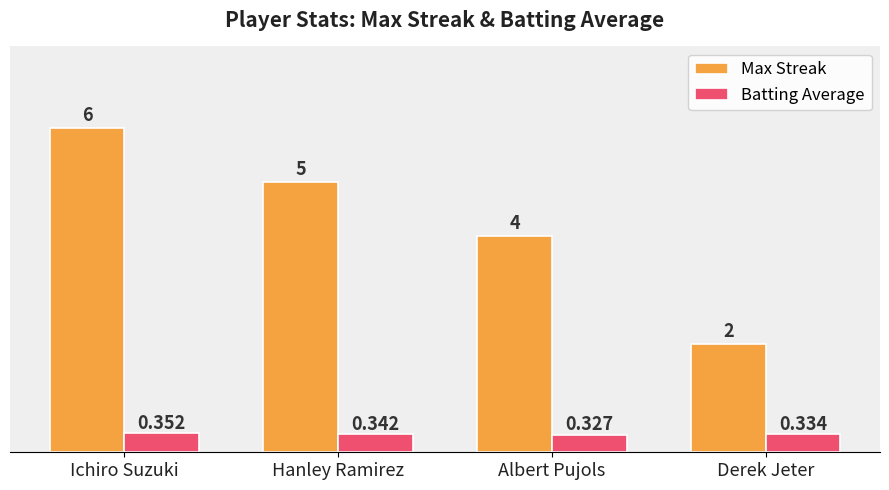

What is the label of the 2nd bar from the right?

Albert Pujols